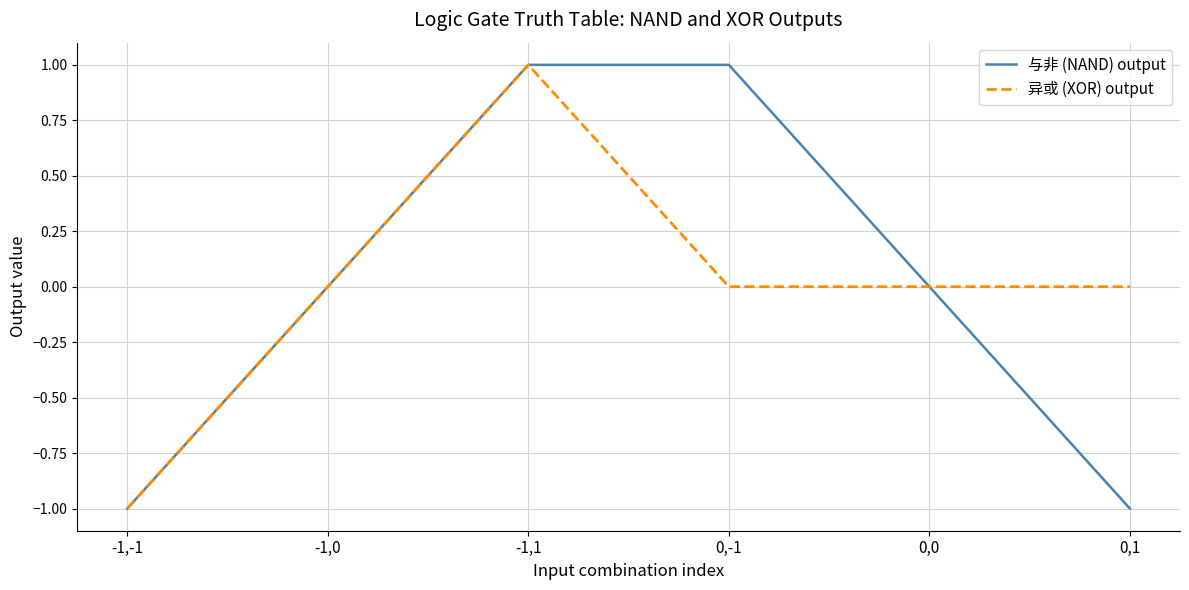

At which label does 异或 (XOR) output reach its peak?

-1,1